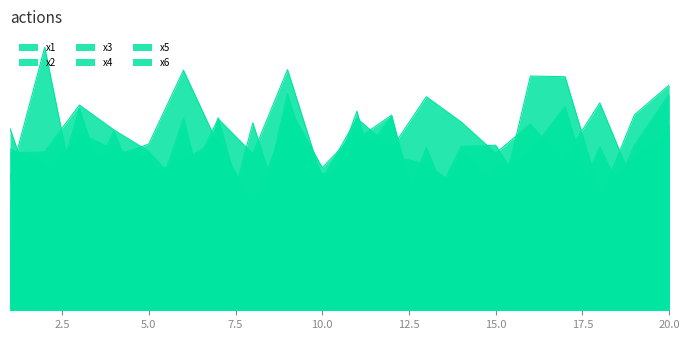

How many interior local valleys does the x1 series have?

6